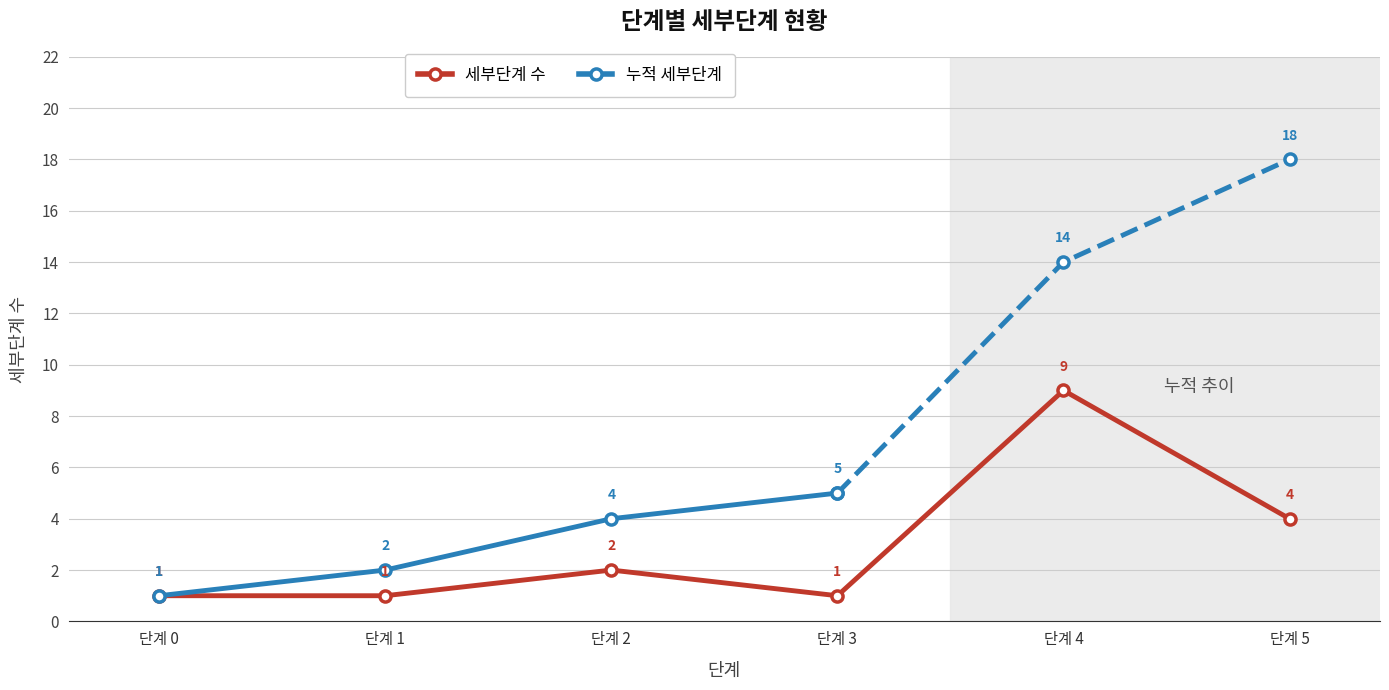

How many points are lower than both their immediate neighbors (excluding endpoints)?

1